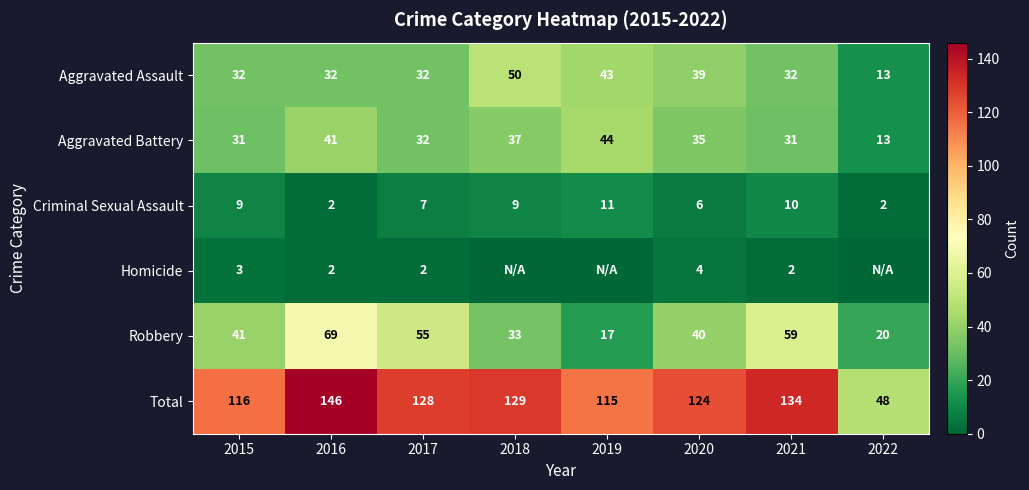

True or false: Criminal Sexual Assault has a value of 9 at 2018.

True